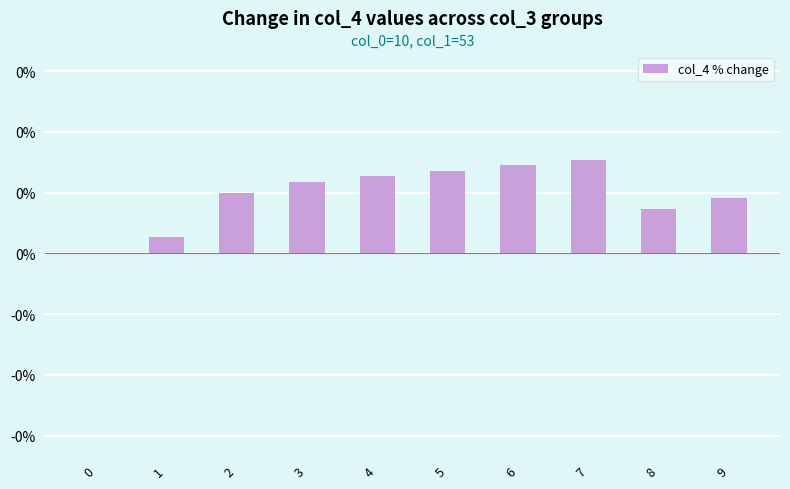

Which has a higher value, 5 or 6?

6